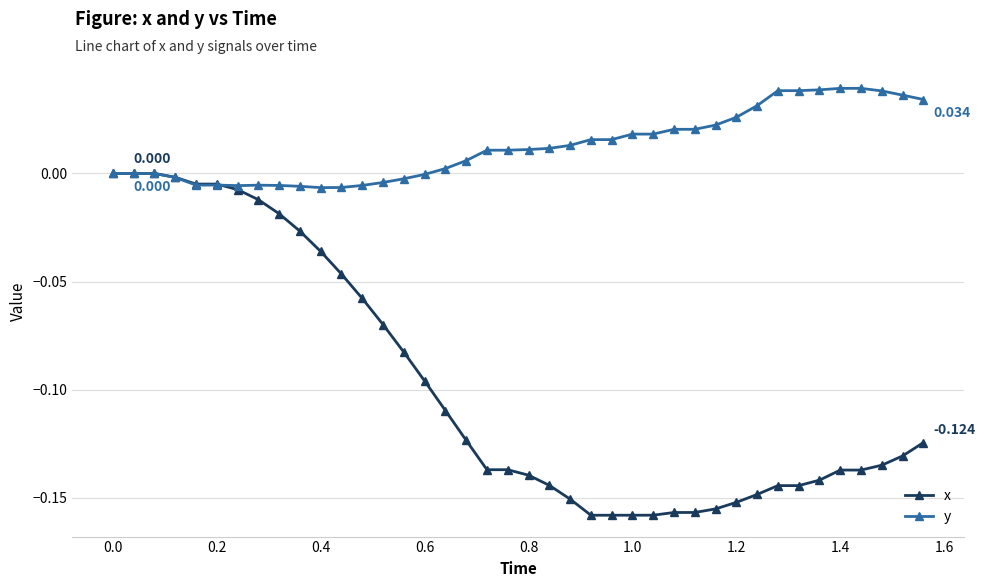

True or false: y has more than 0 interior local peaks.

True